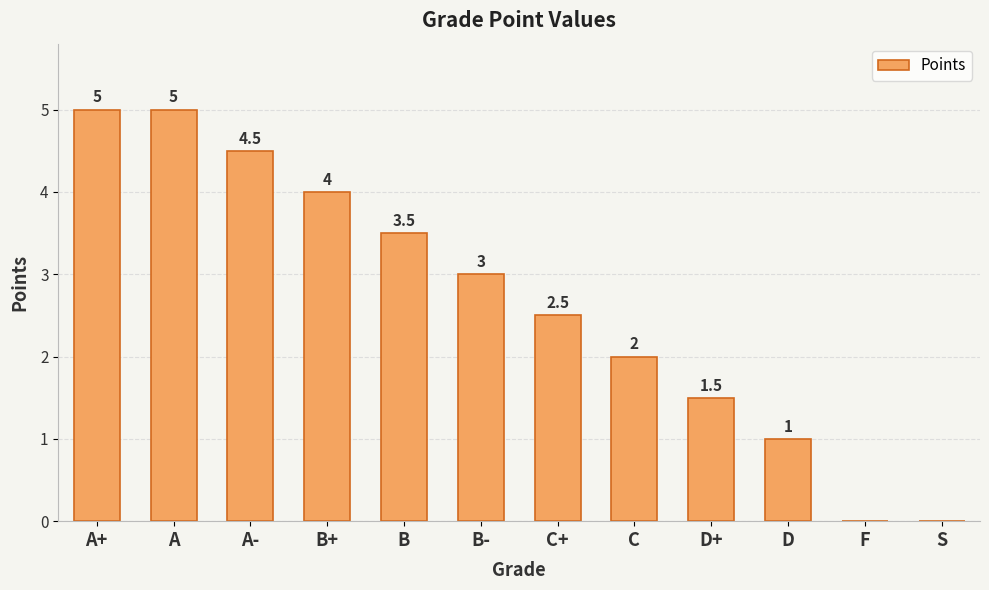

What is the greatest value displayed?

5.0